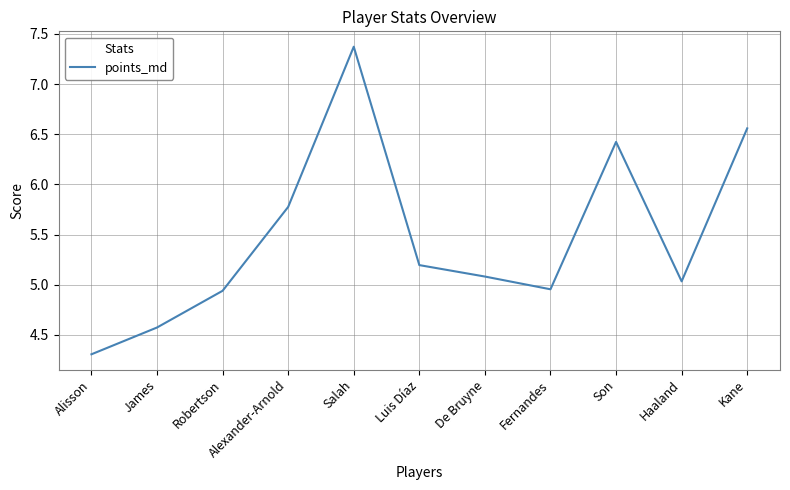

Count the number of categories in the chart.

11